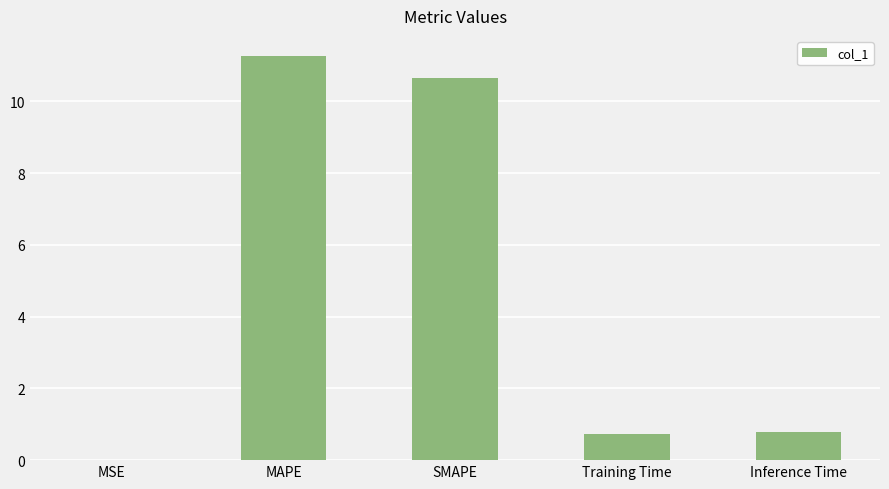

What value does the data have at MAPE?

11.3